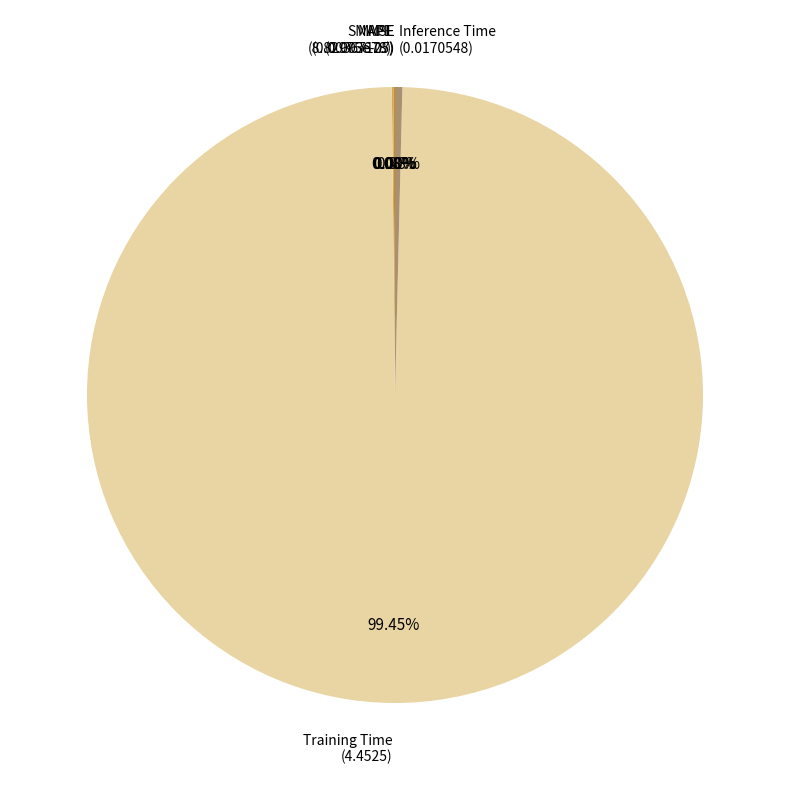

Which category has the smallest portion of the pie?

MSE